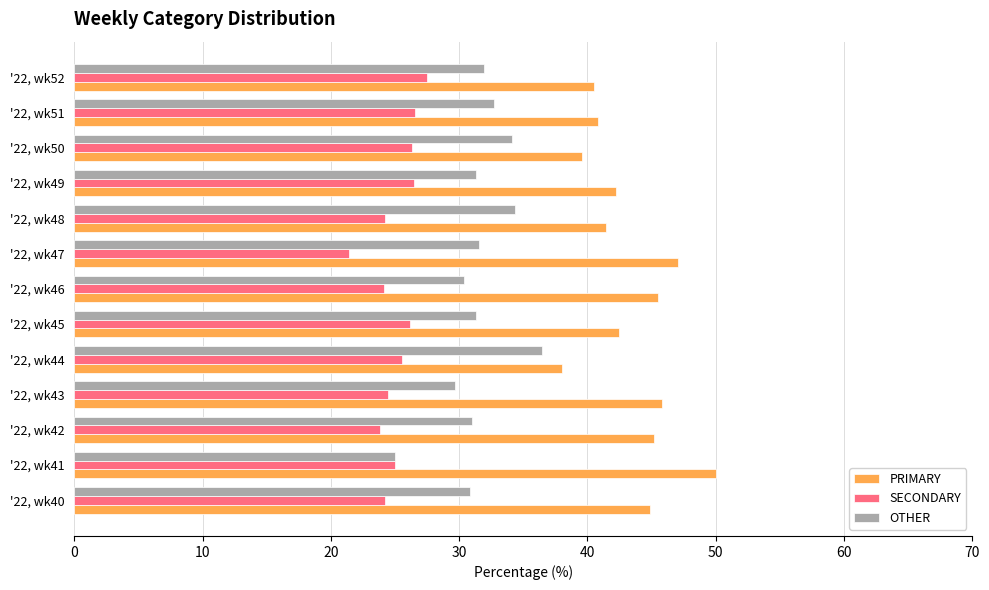

True or false: SECONDARY has a value of 12.5 at '22, wk44.

False